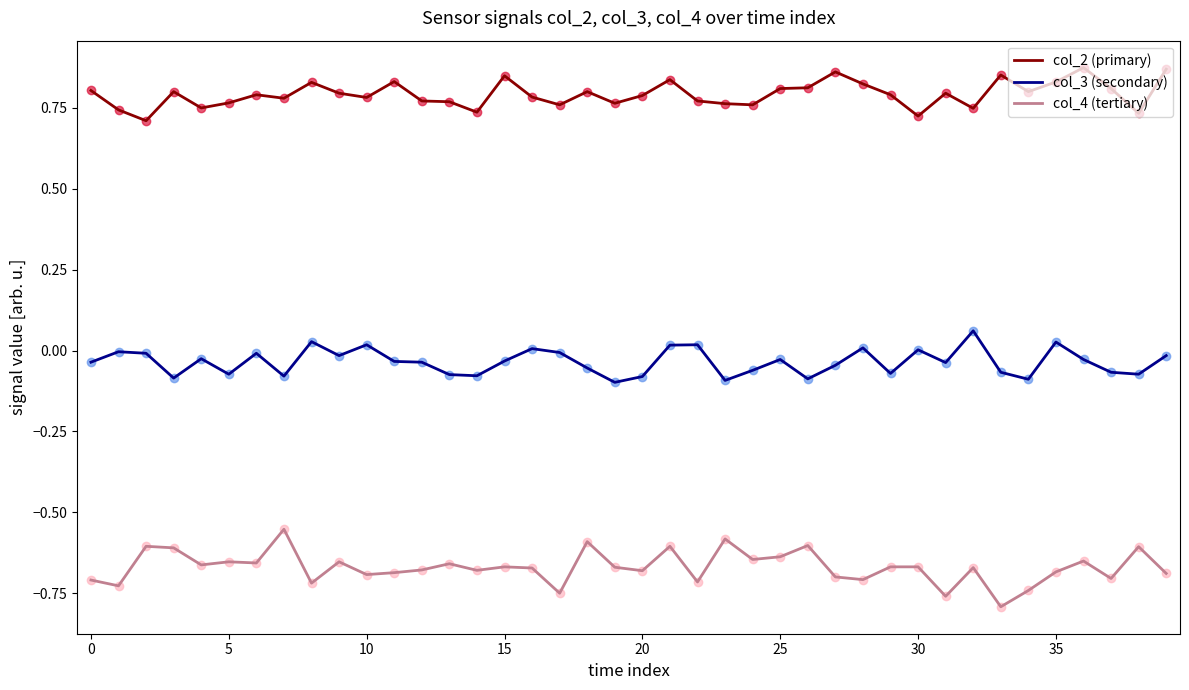

True or false: col_4 (tertiary) and col_3 (secondary) cross at least once.

False